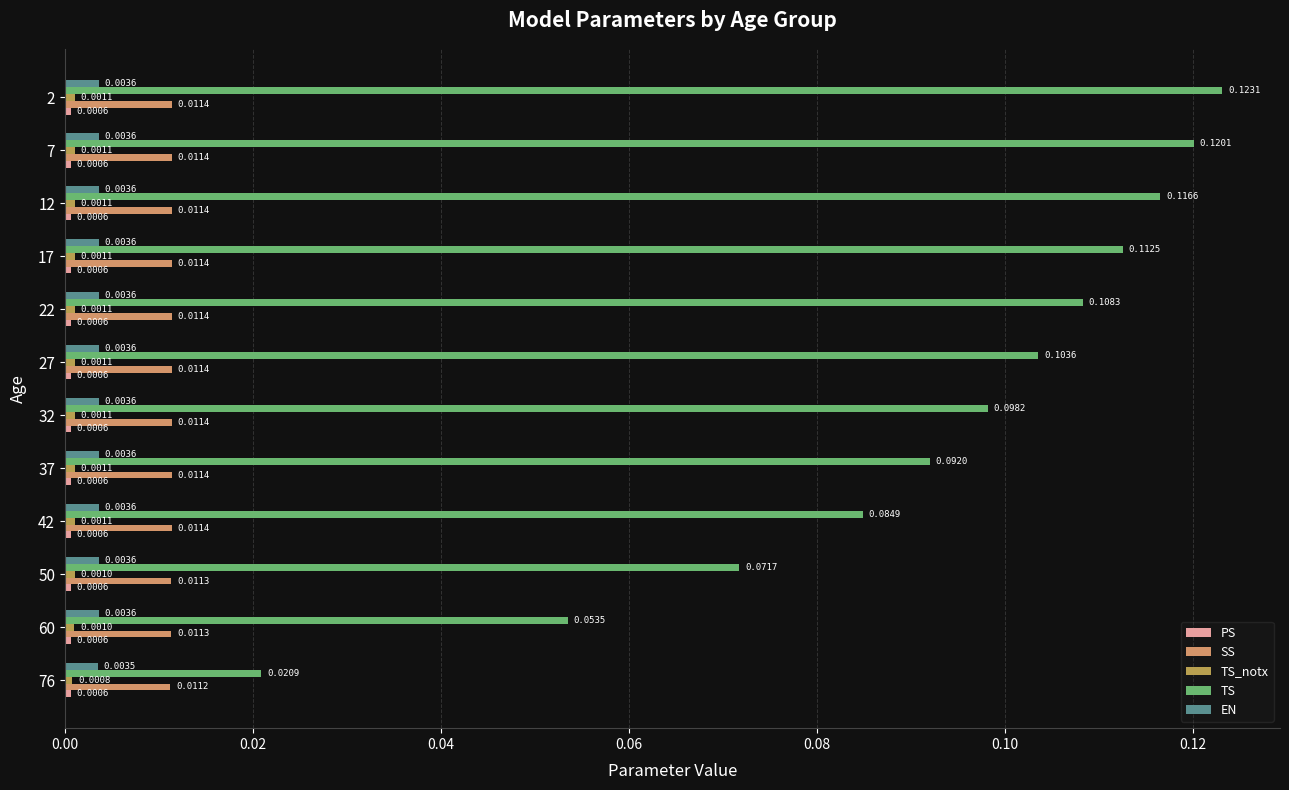

What is the value of the TS bar at the 2nd from the left?

0.1